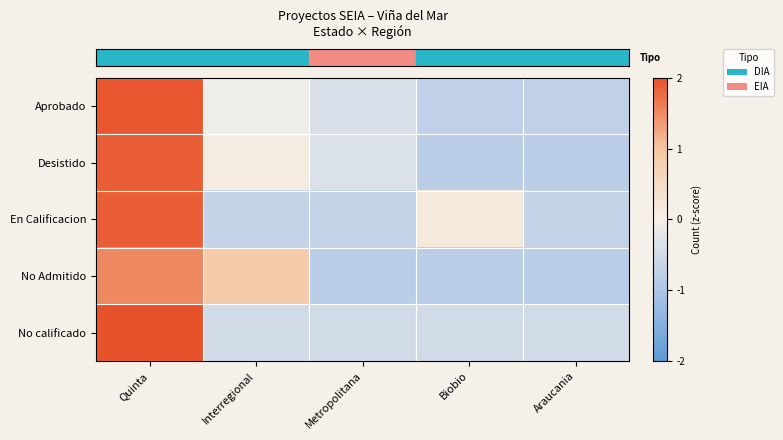

What is the maximum value shown in the chart?

2.0